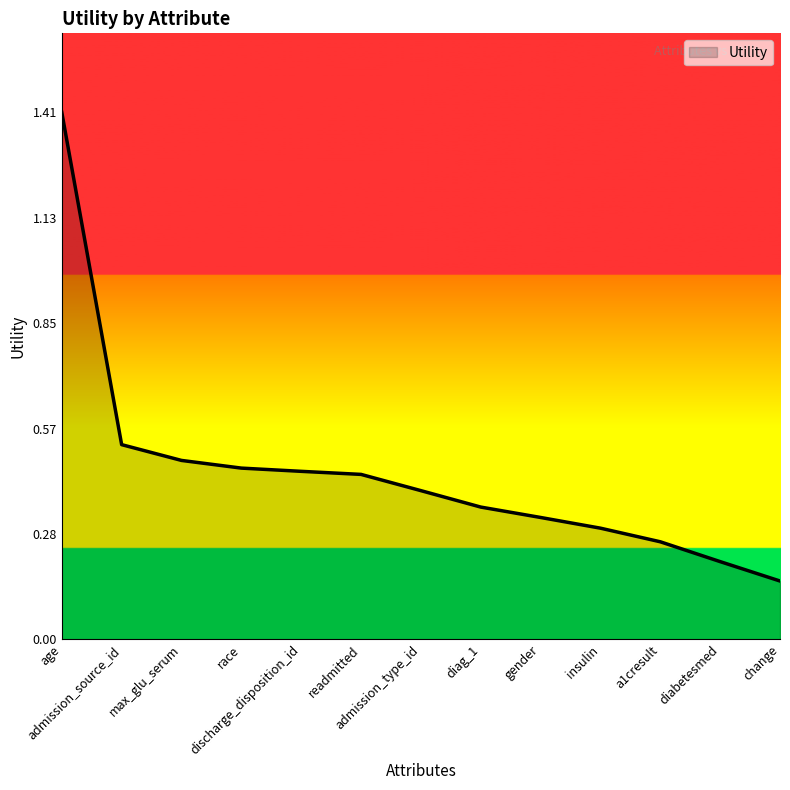

What is the maximum value shown in the chart?

1.4